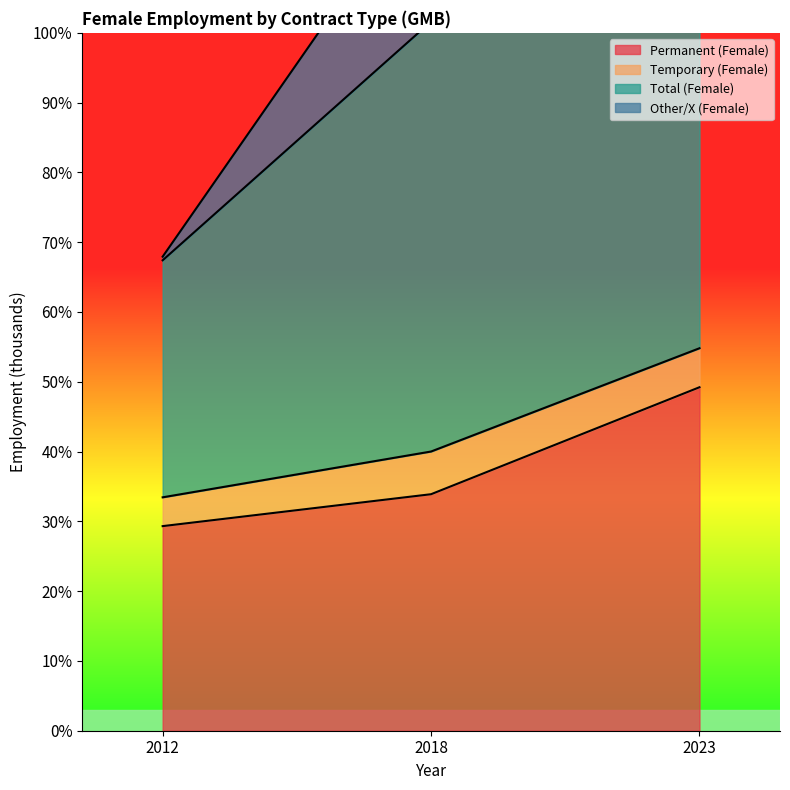

At which label does Permanent (Female) first exceed 33?

2018